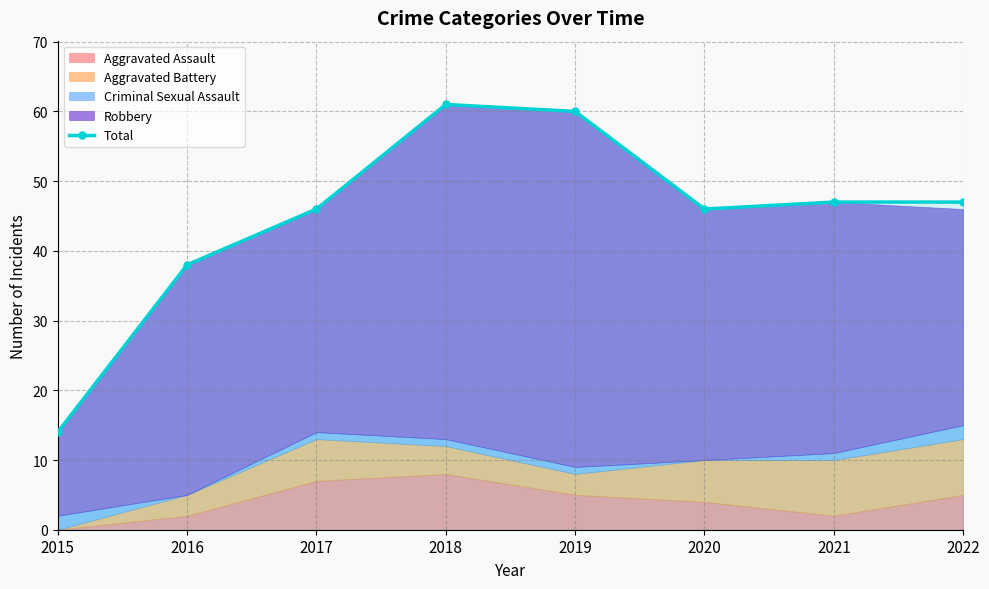

What is the greatest value displayed?

61